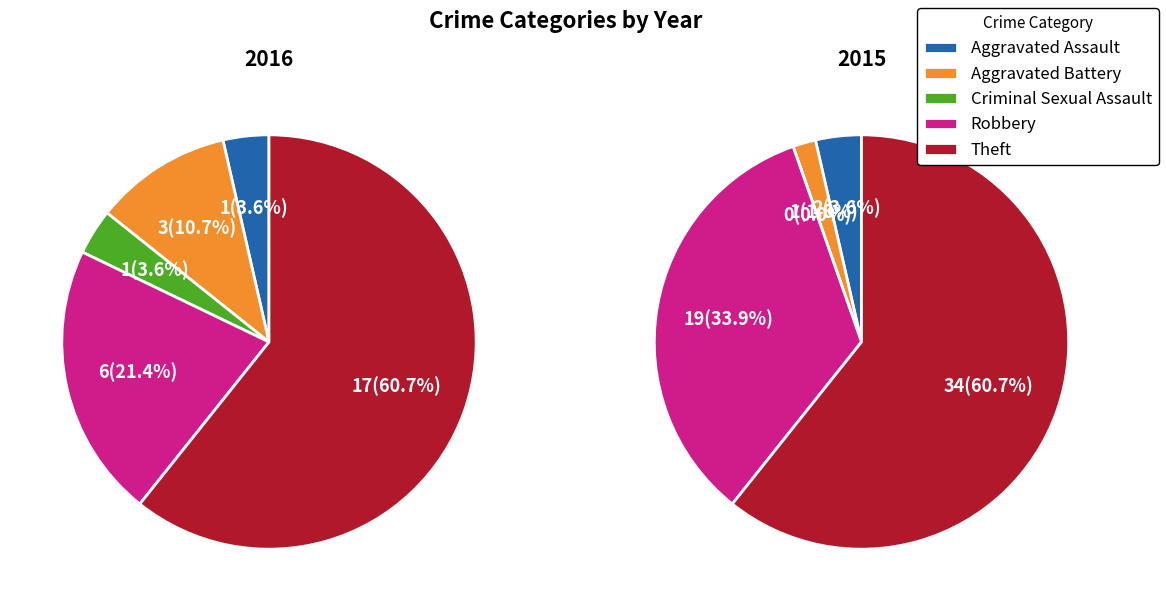

Between Criminal Sexual Assault and Theft, which is larger?

Theft